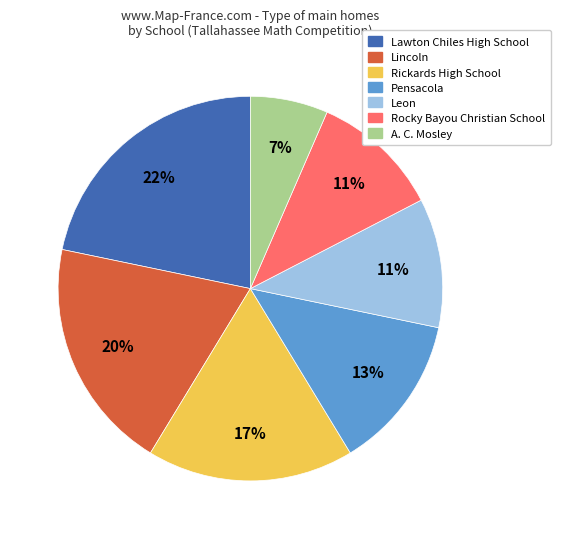

To the nearest percent, what portion does A. C. Mosley represent?

7%